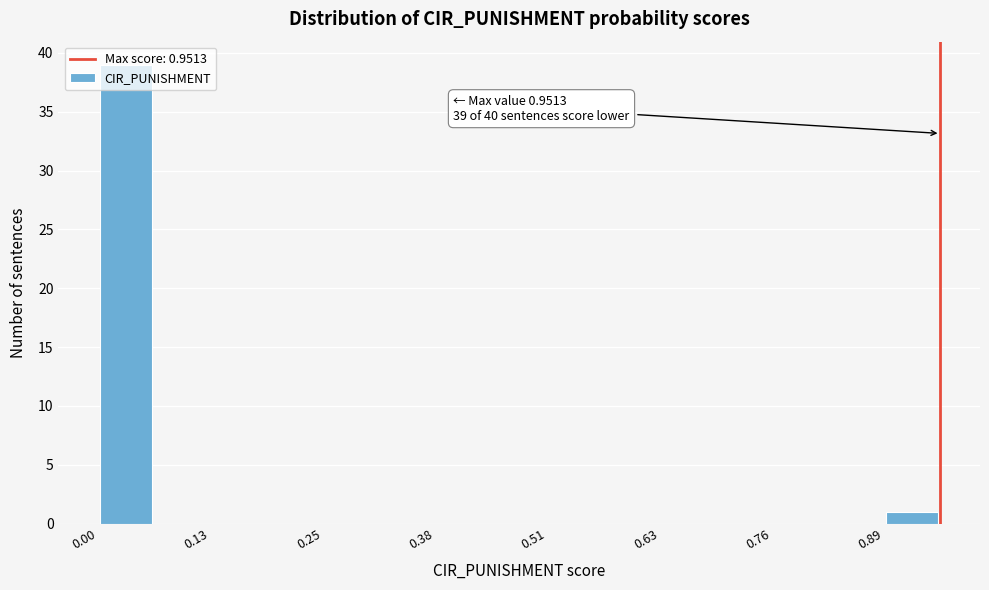

Read against the x-axis, roughly where is the centre of the tallest bar?

0.04